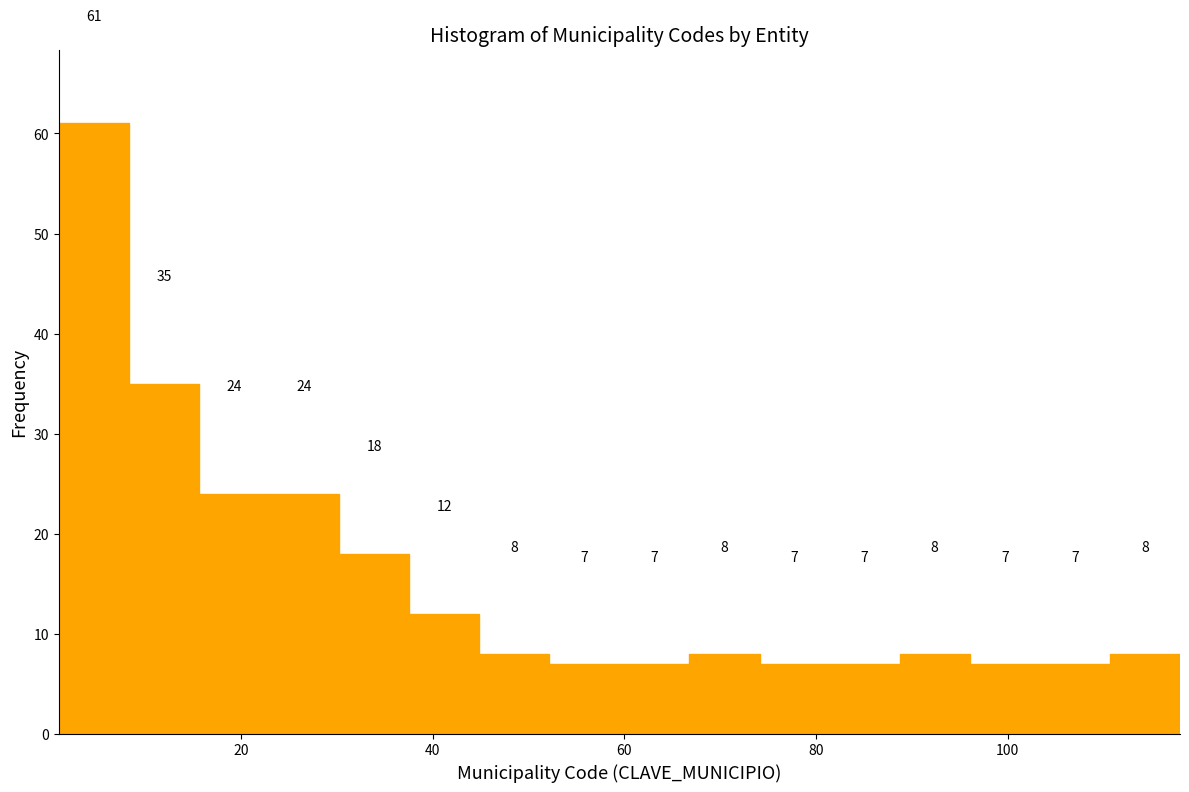

Around what value on the x-axis is the tallest bar? Give the approximate position of its centre, as read against the axis.

4